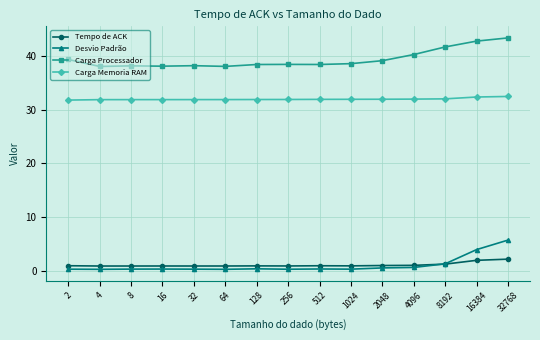

List the series in order of their peak value, lowest first.

Tempo de ACK, Desvio Padrão, Carga Memoria RAM, Carga Processador